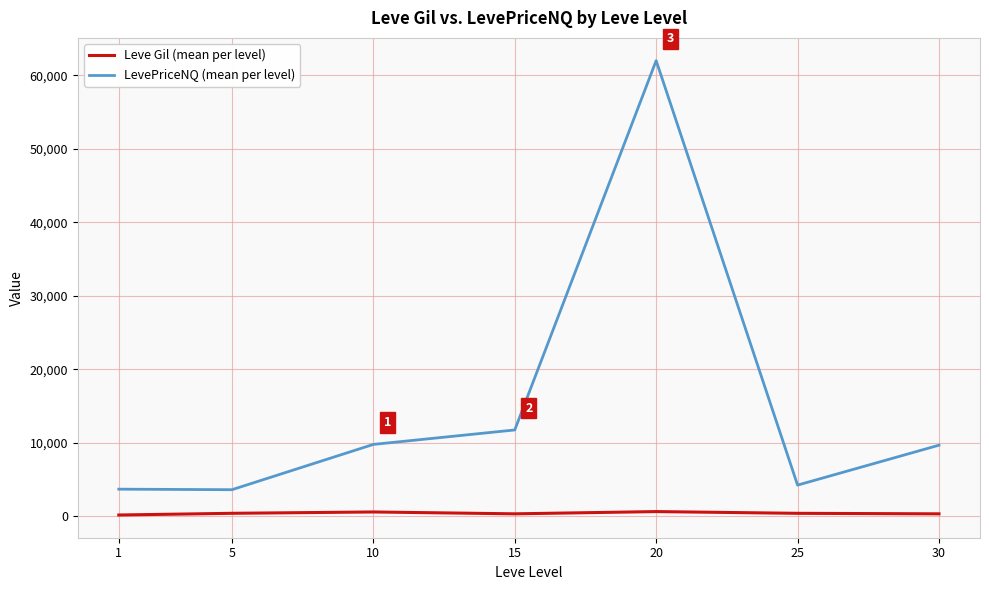

What is the difference between the second highest and minimum values in the LevePriceNQ (mean per level) series?

8127.2